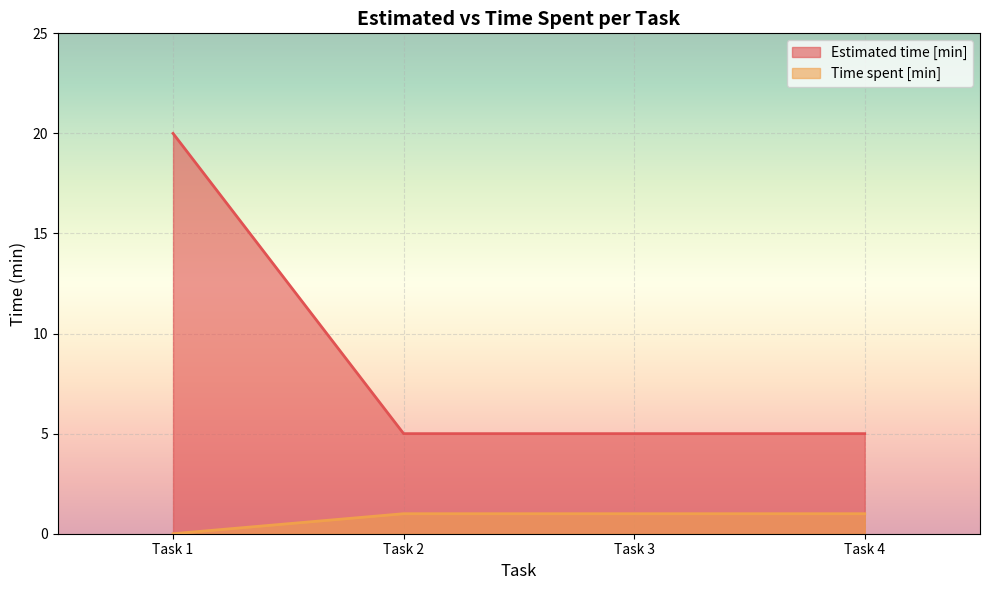

At how many categories does at least one series exceed 15?

1